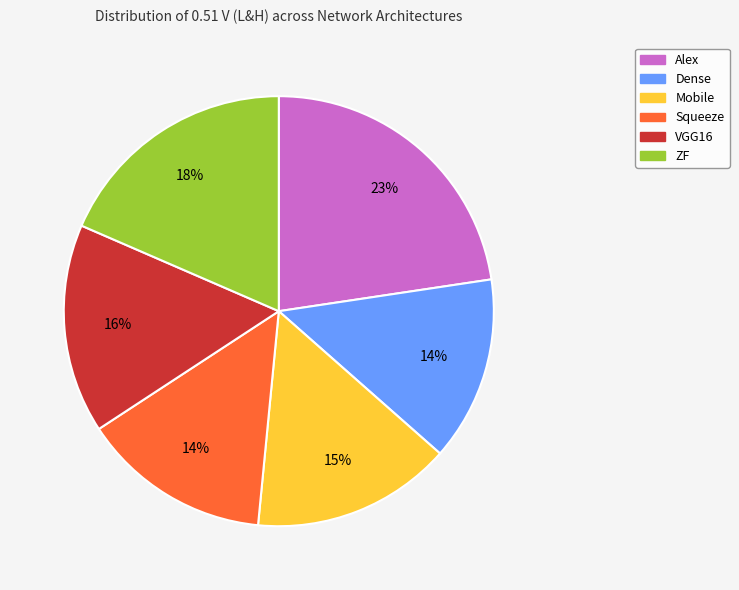

To the nearest percent, what is the average slice percentage?

17%